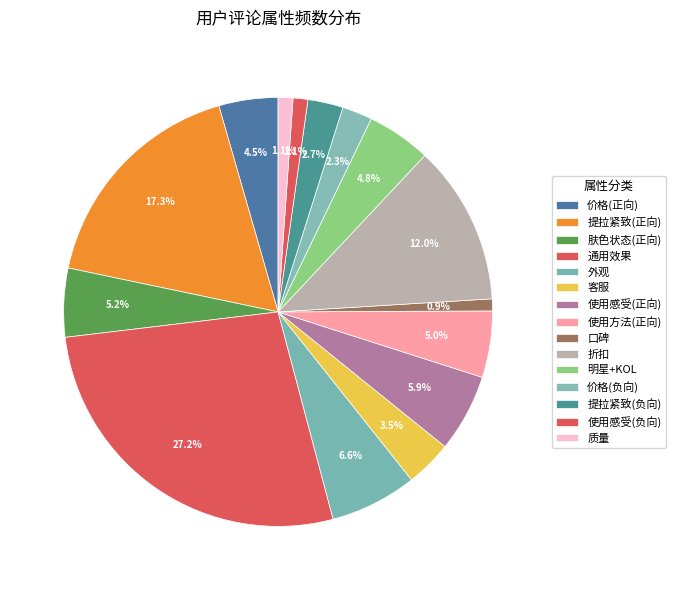

To the nearest percent, what portion does 使用感受(负向) represent?

1%